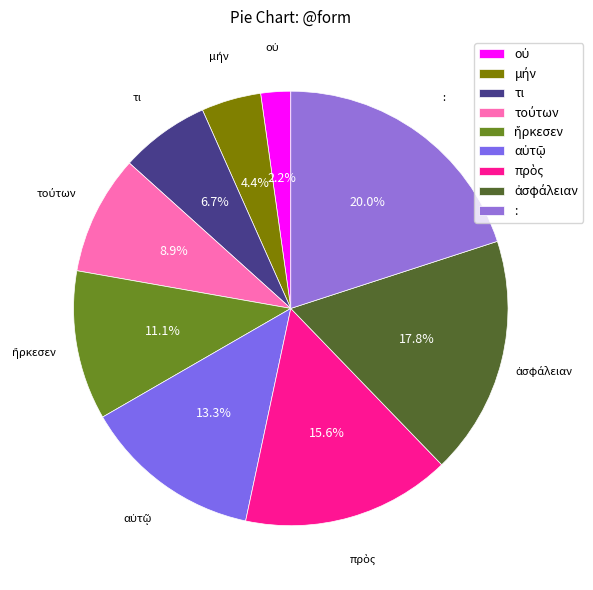

How much of the chart is everything except τι?

93.3%